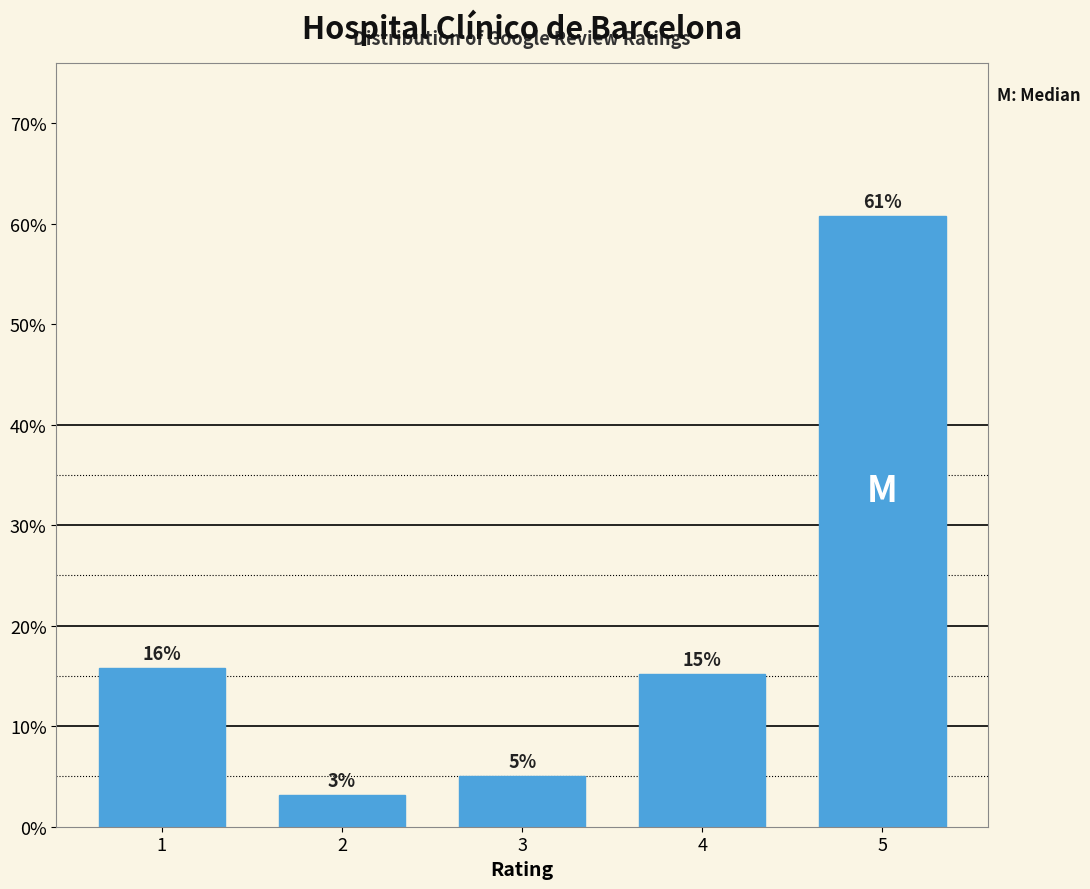

Does the chart contain any negative values?

No